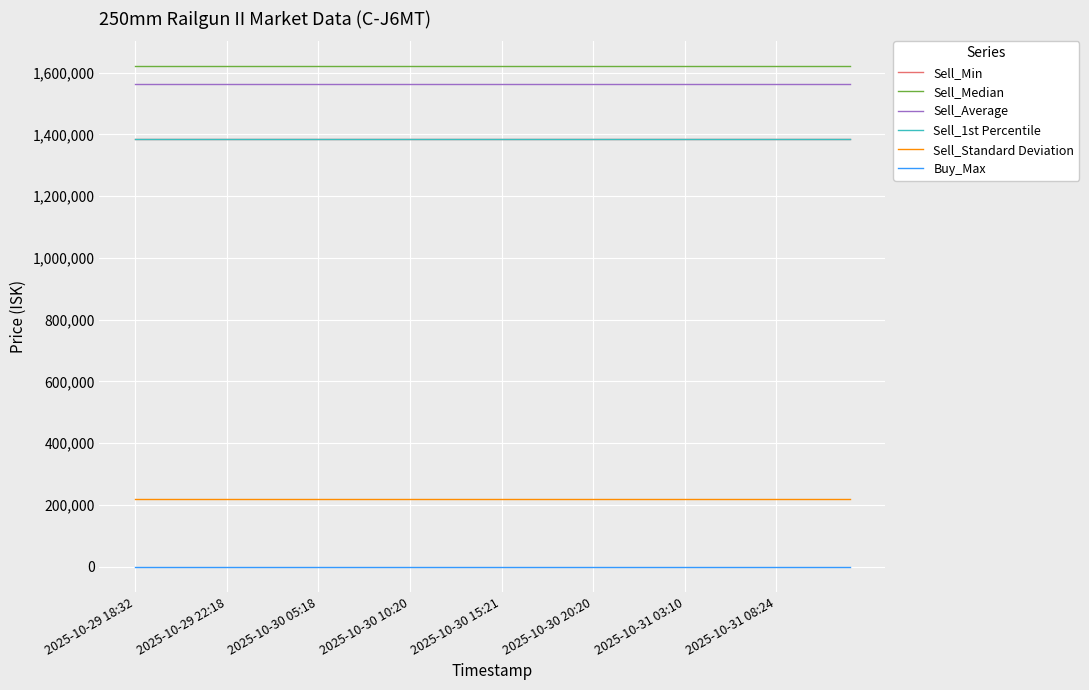

Is this an area chart (filled region under the line)?

No